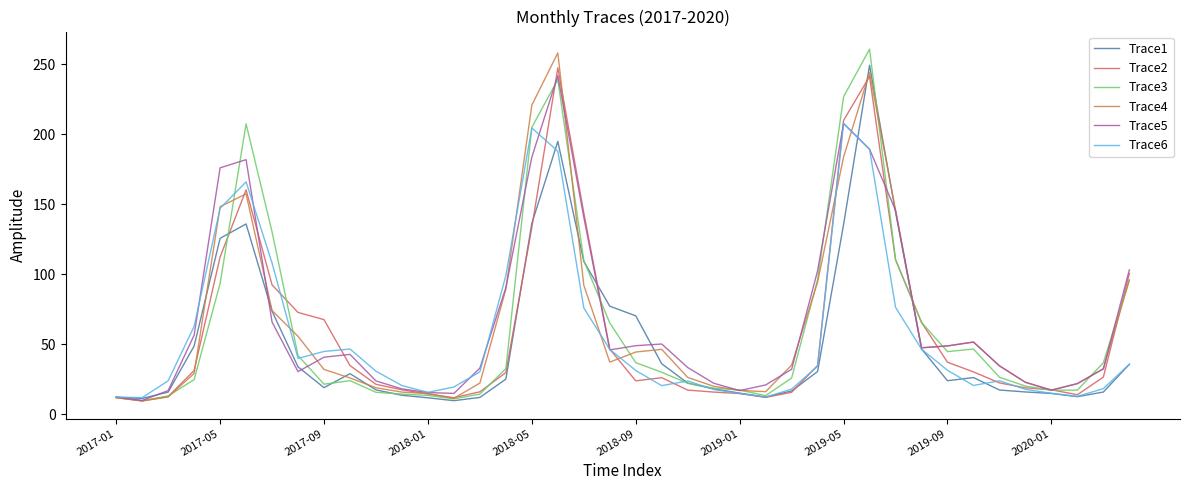

What is the maximum value for Trace1?

249.4